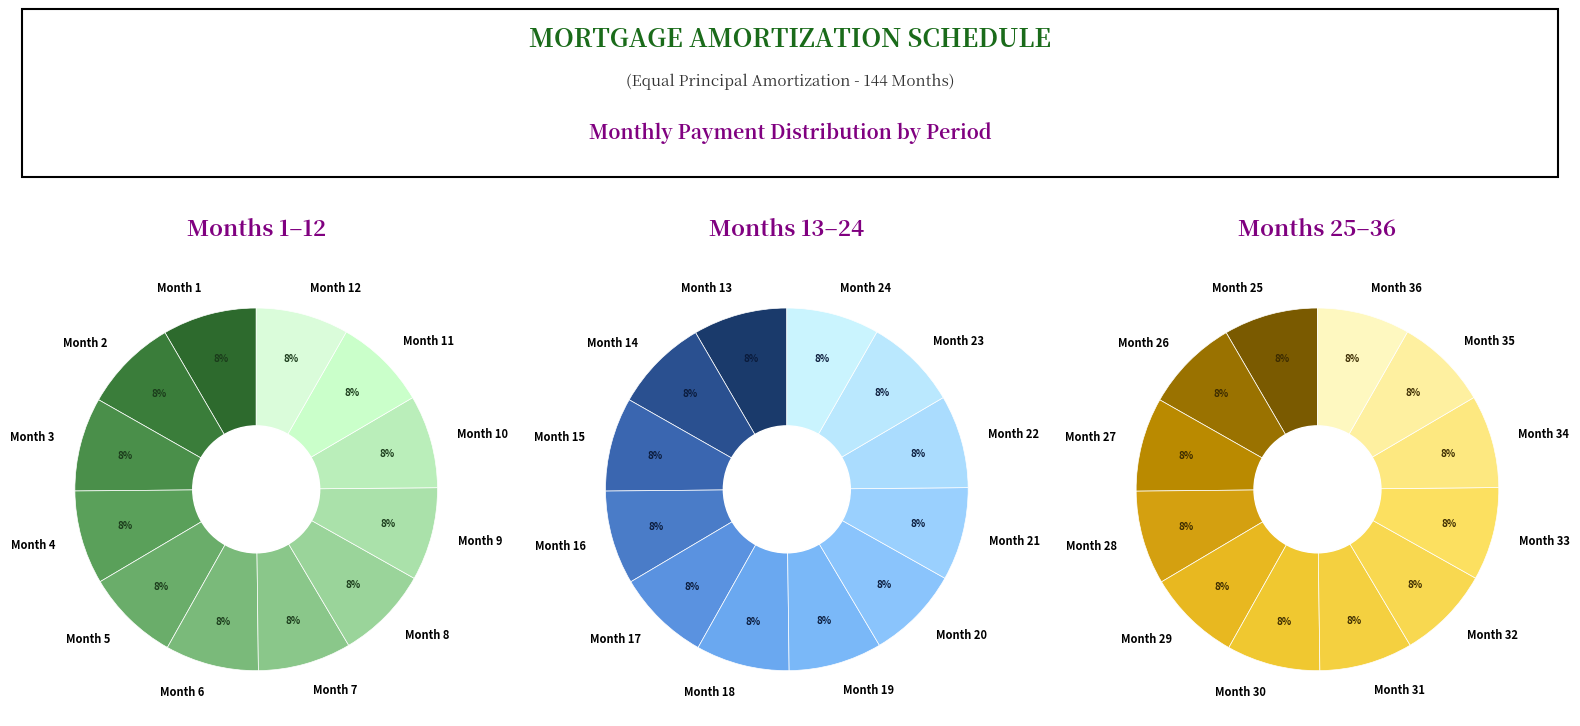

To the nearest percent, what is the average slice percentage?

8%